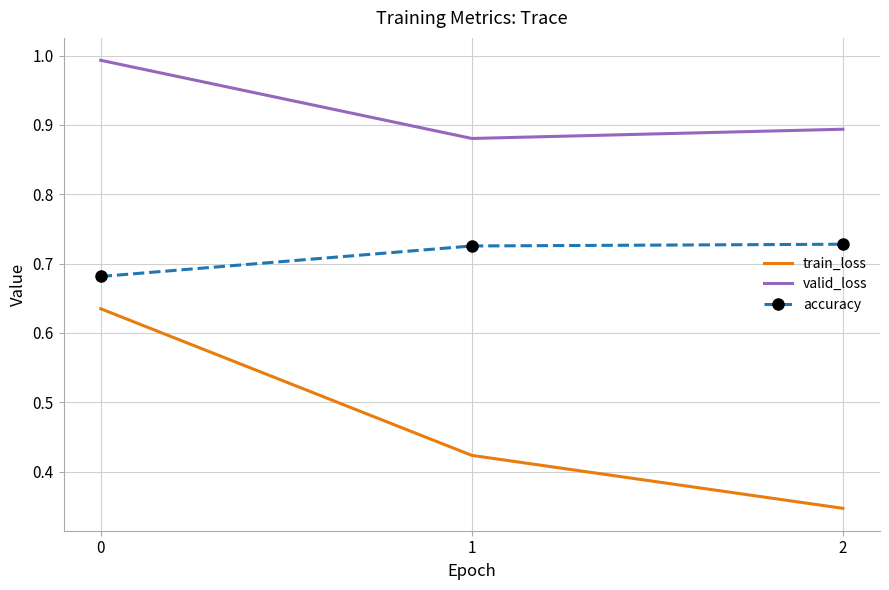

Which series changed the most between 0 and 2?

train_loss